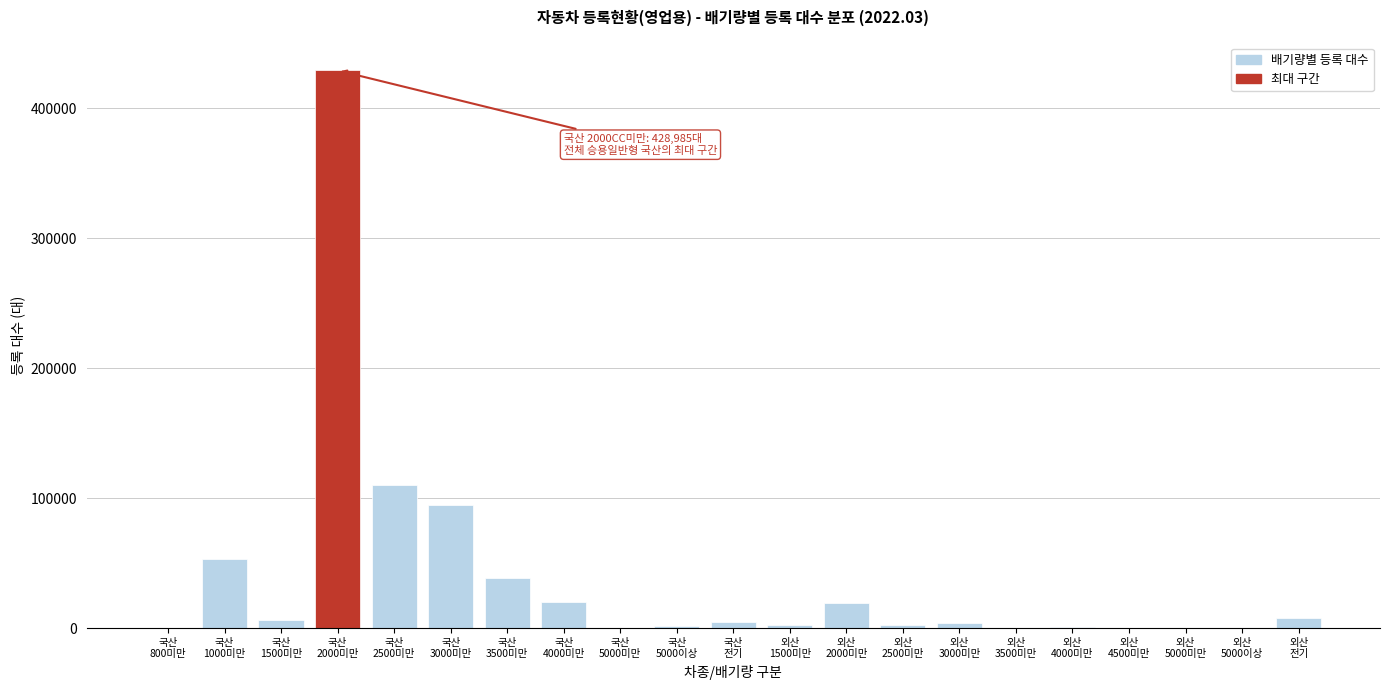

What is the greatest value displayed?

428985